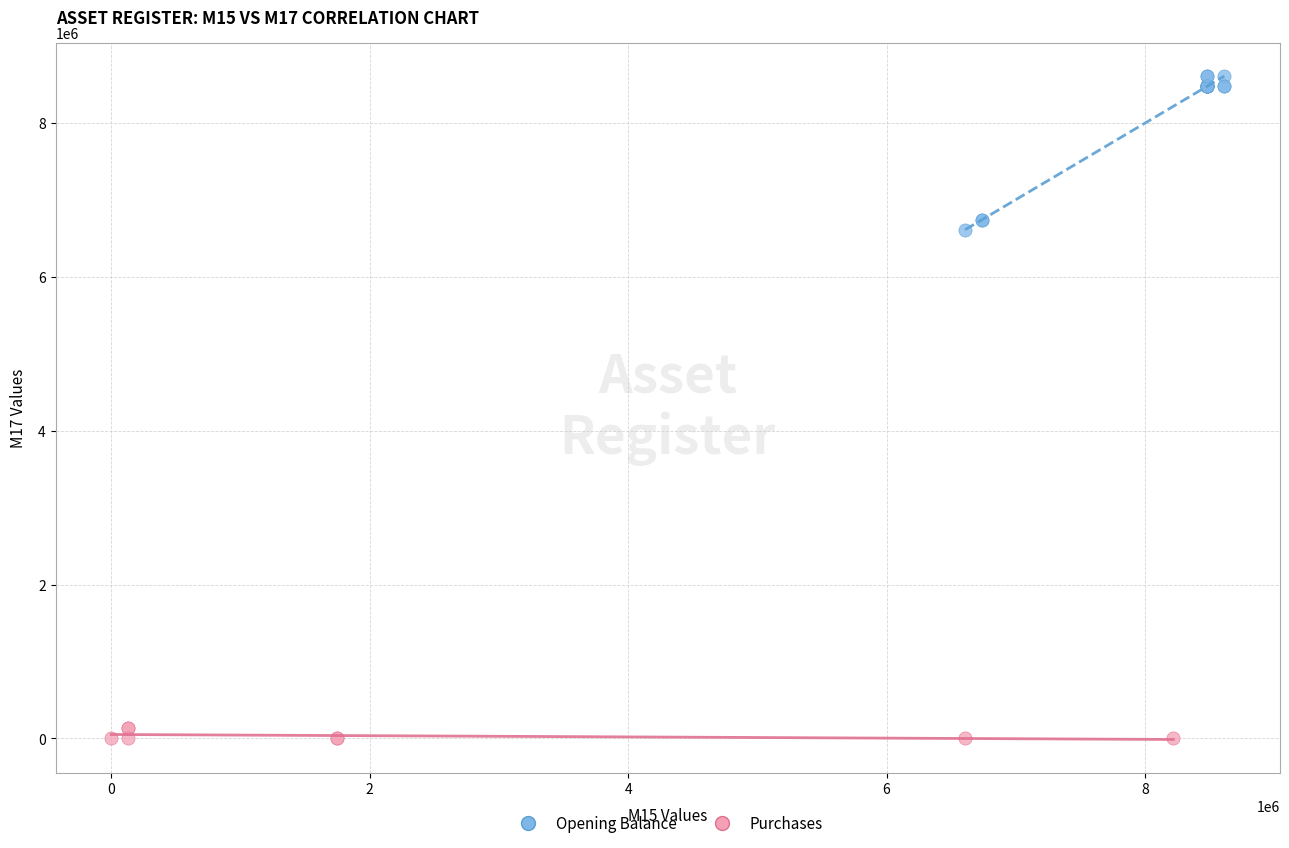

Which series reaches the minimum Y coordinate?

Purchases